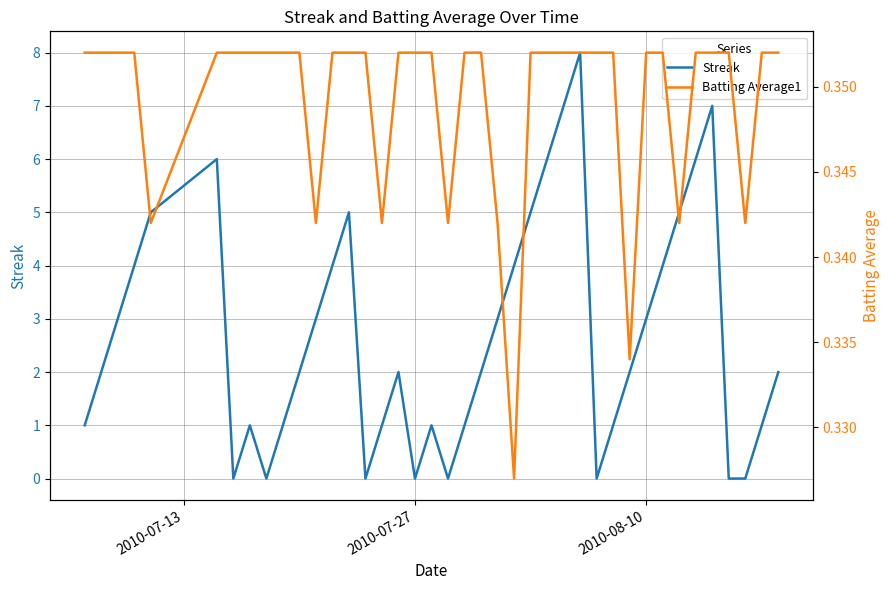

How many lines are shown in the chart?

2